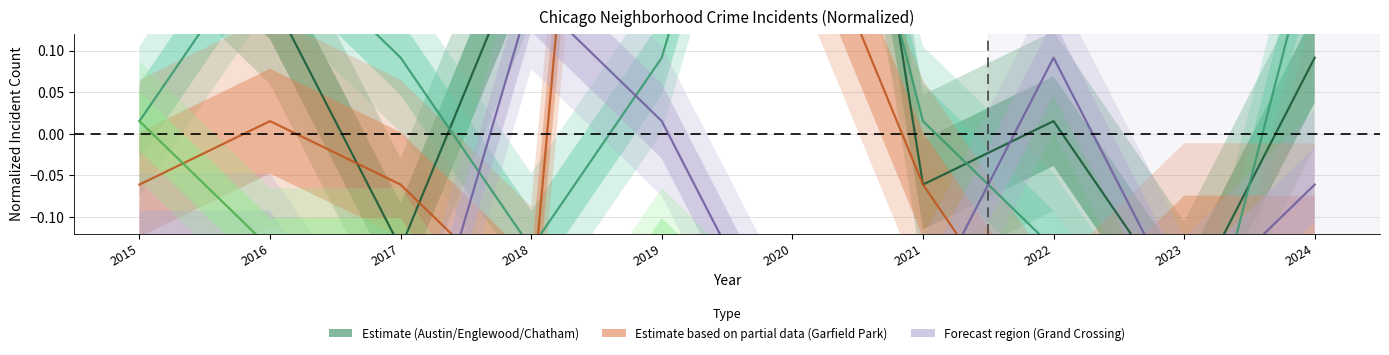

True or false: Garfield Park and Grand Crossing intersect in this chart.

True